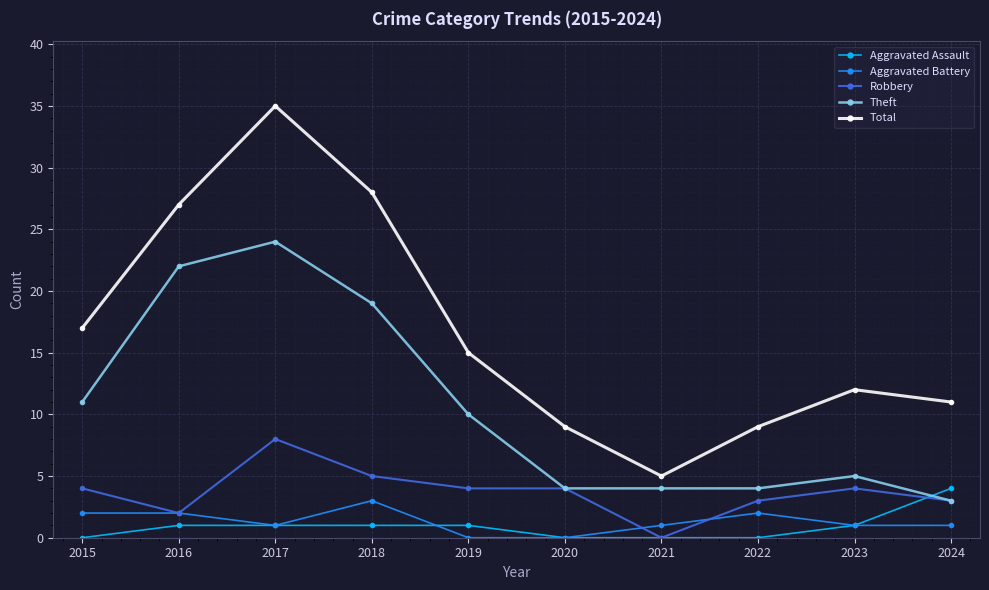

What is the sum of all Aggravated Assault values?

9